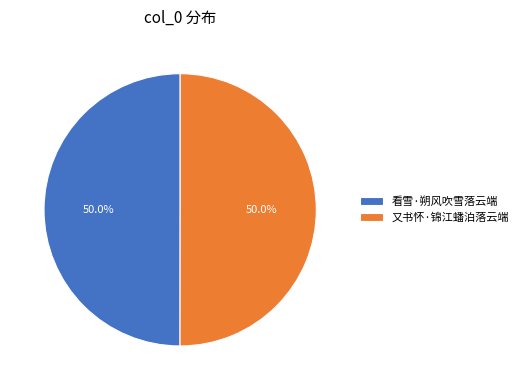

Is the sum of 看雪·朔风吹雪落云端 and 又书怀·锦江蟠泊落云端 greater than half?

Yes